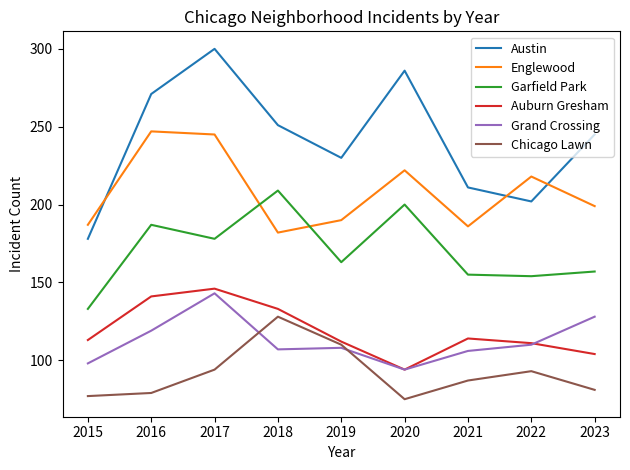

Which series changed the most between 2015 and 2022?

Englewood